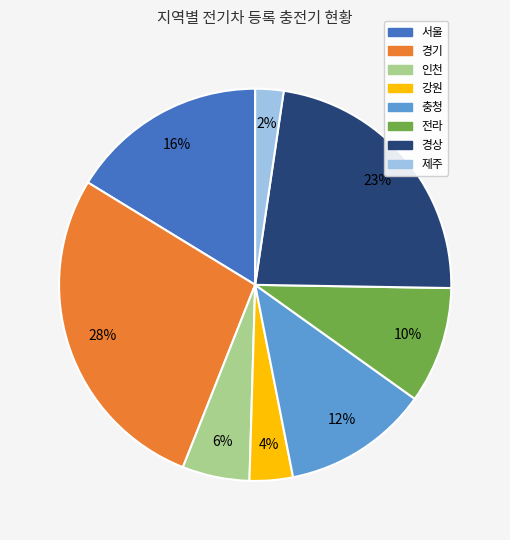

Is it true that 인천 is 6% of the pie?

True